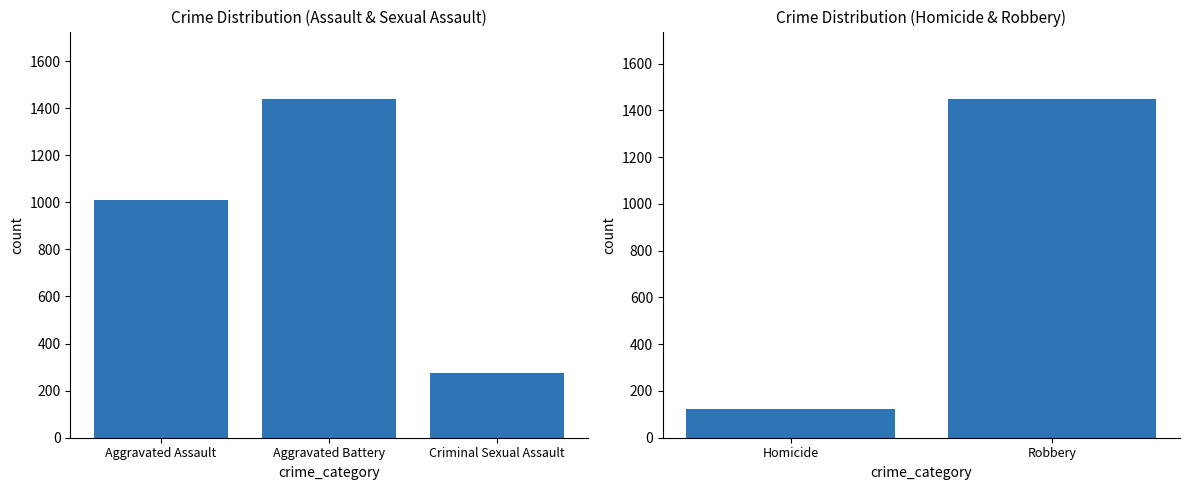

What is the minimum value shown in the chart?

121